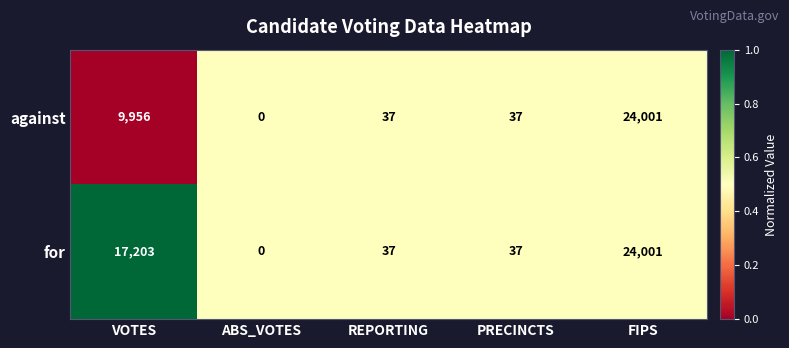

Which series changed the most between VOTES and FIPS?

against